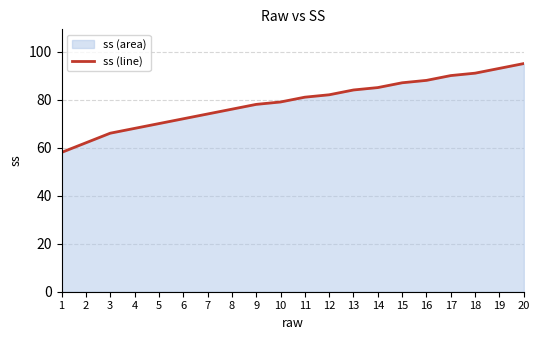

Where is the data nearest to the value 76?

8